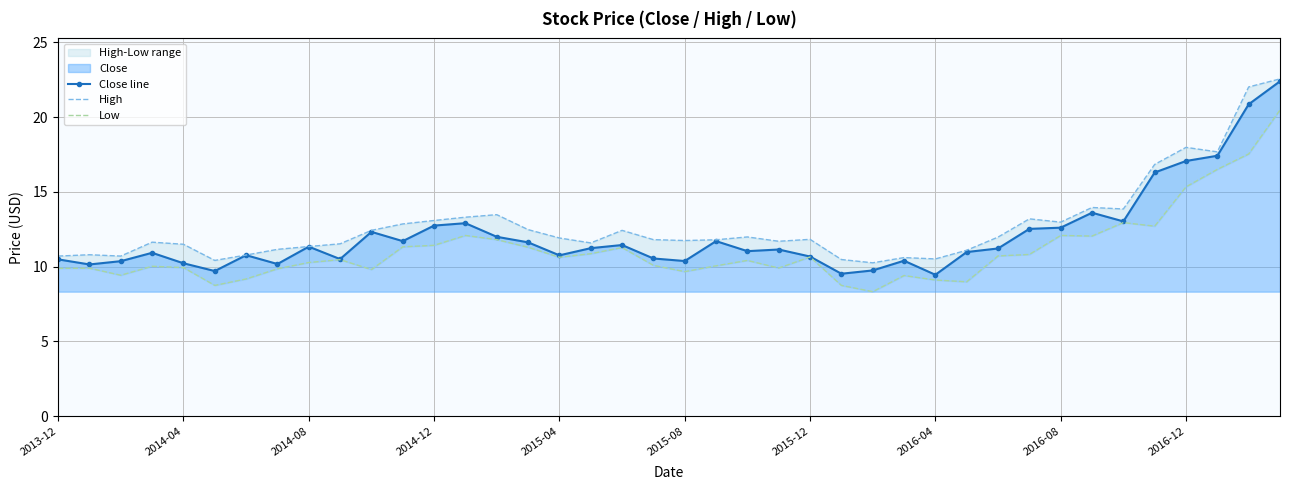

True or false: High has a value of 13.5 at 14.

True